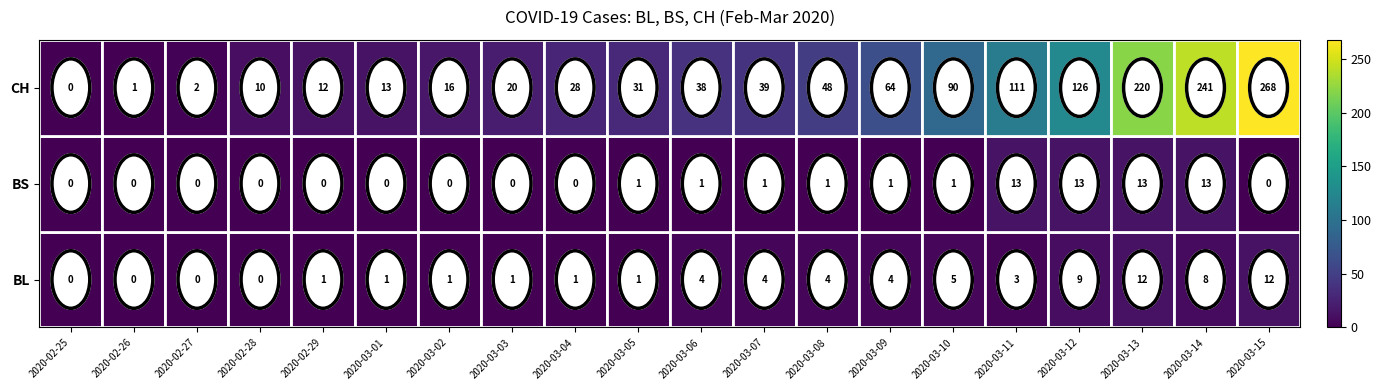

What is the difference between the second highest and second lowest values in the BL series?

12